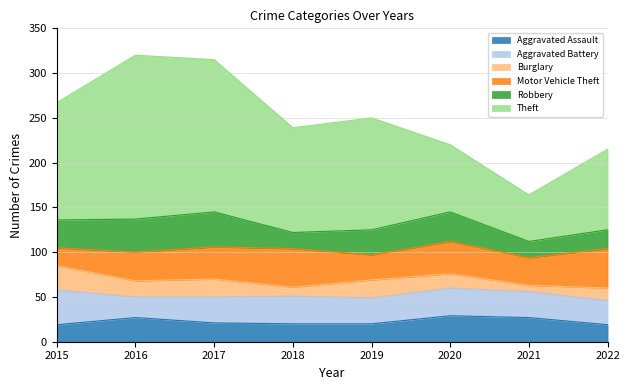

How many series are shown in this chart?

6